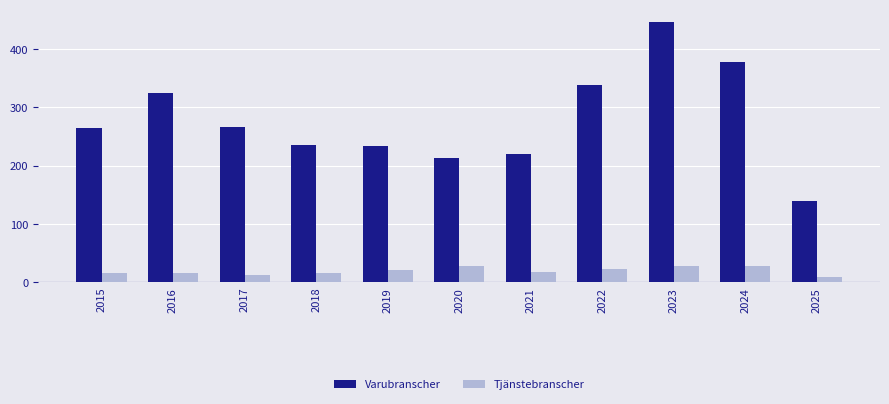

The Varubranscher series shows 355 at 2021. True or false?

False